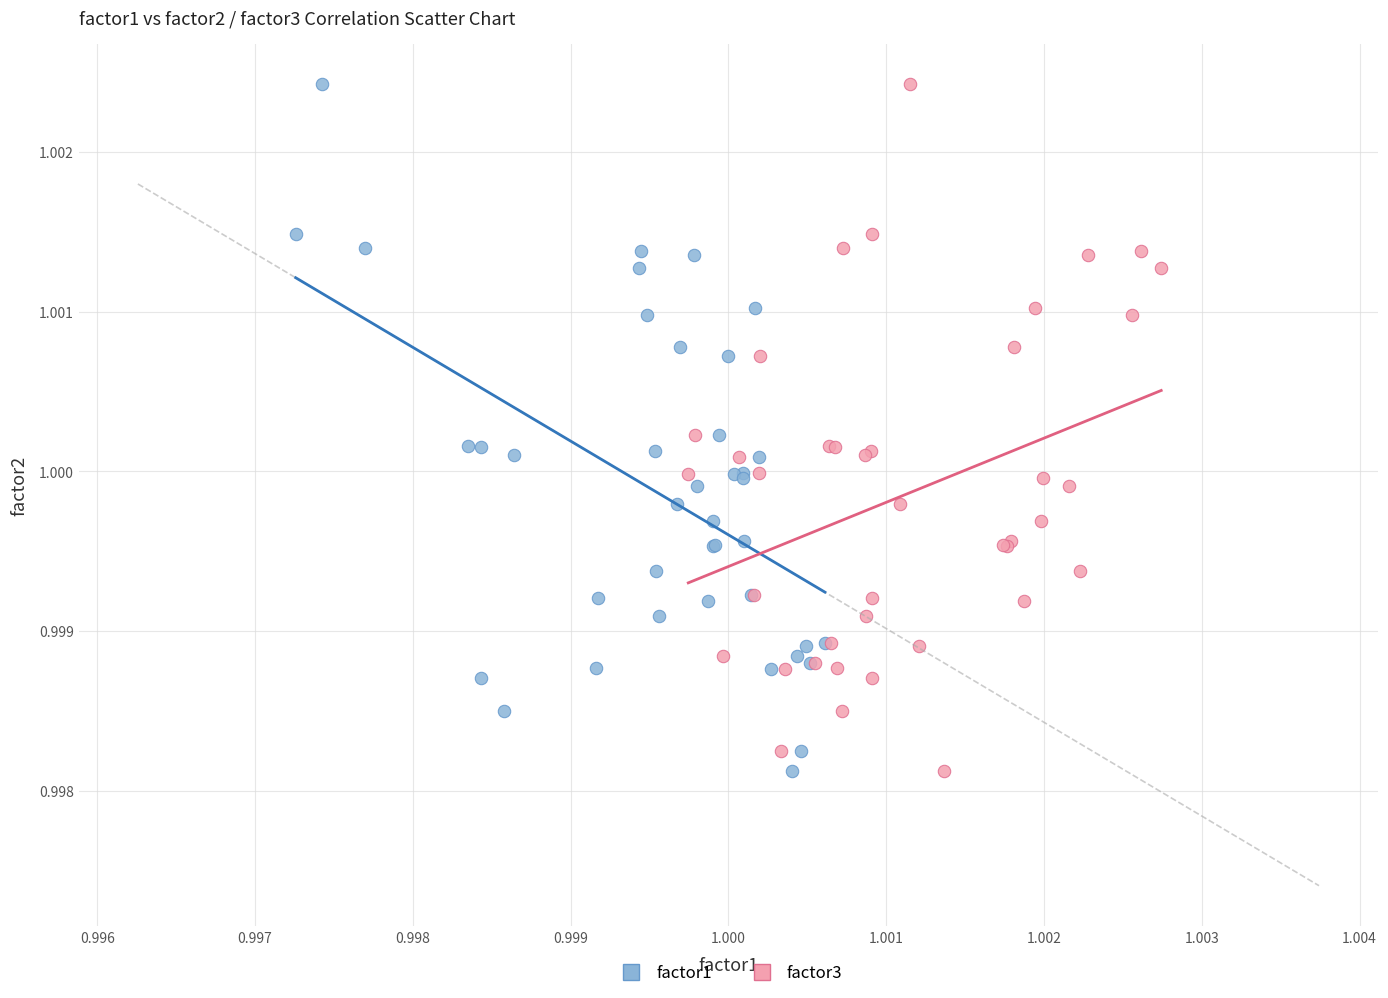

What are all the series names shown in the legend?

factor1, factor3